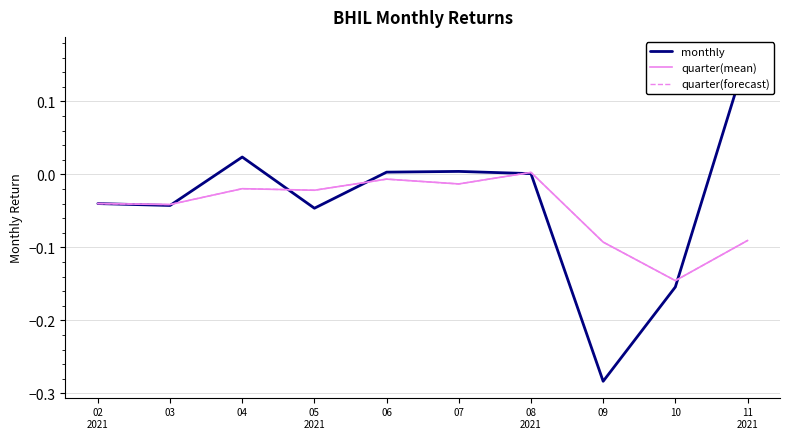

True or false: quarter(forecast) and quarter(mean) cross at least once.

False